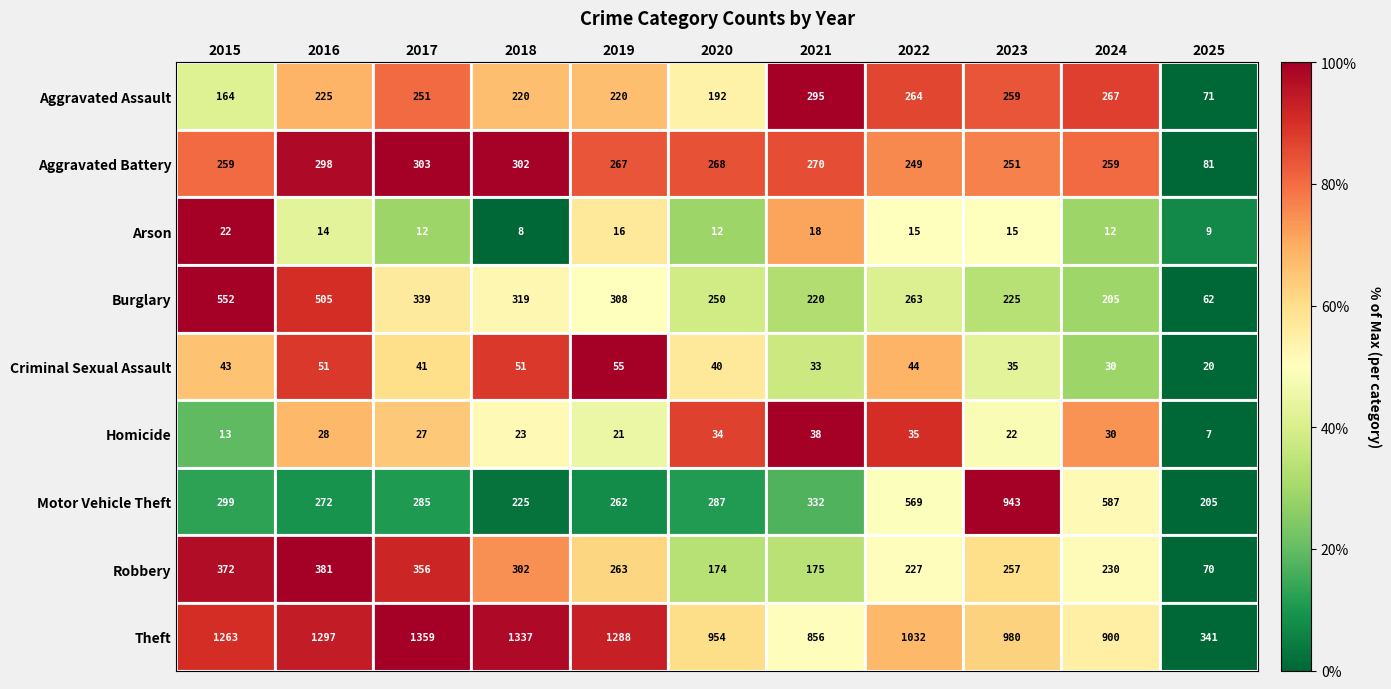

What is the difference between the maximum and minimum values in the Burglary series?

490